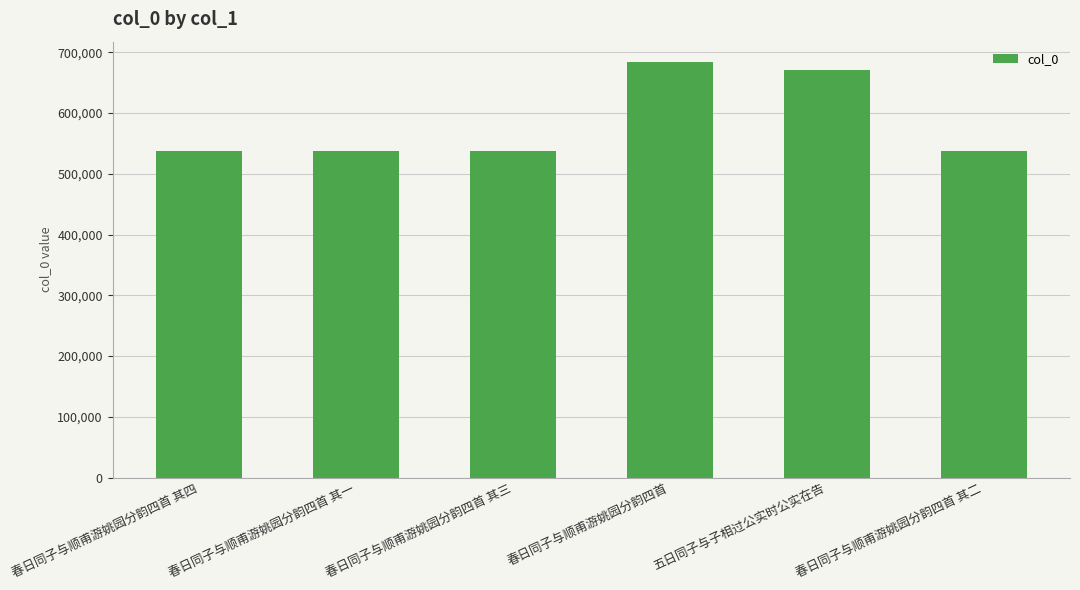

What is the difference between the second highest and second lowest values?

132943